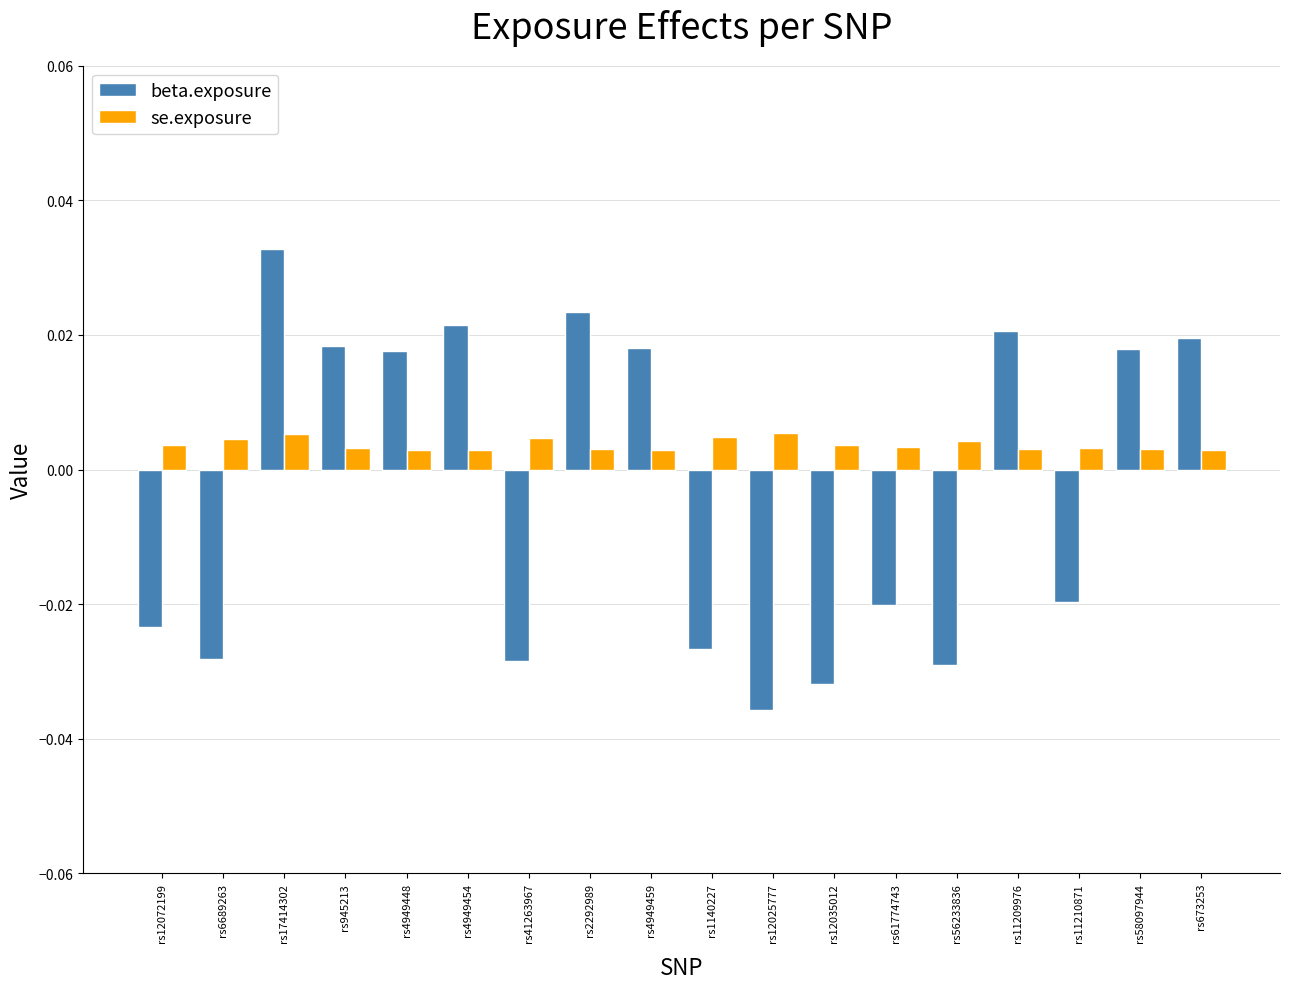

Which series has the widest spread of values?

beta.exposure